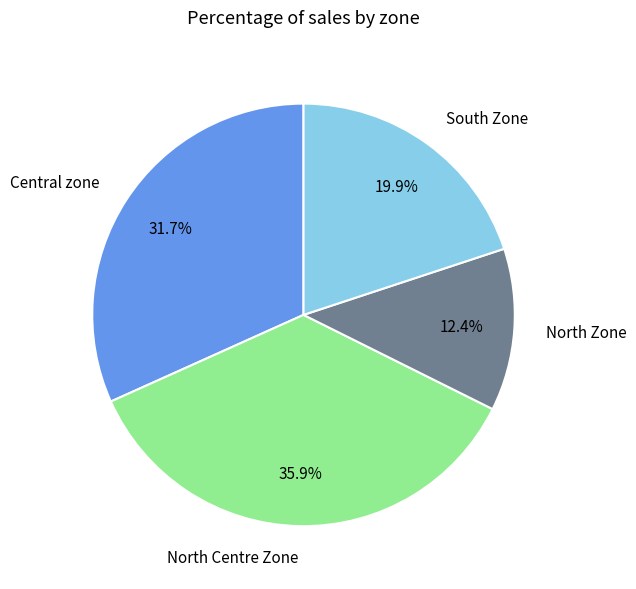

How many segments does this pie chart have?

4